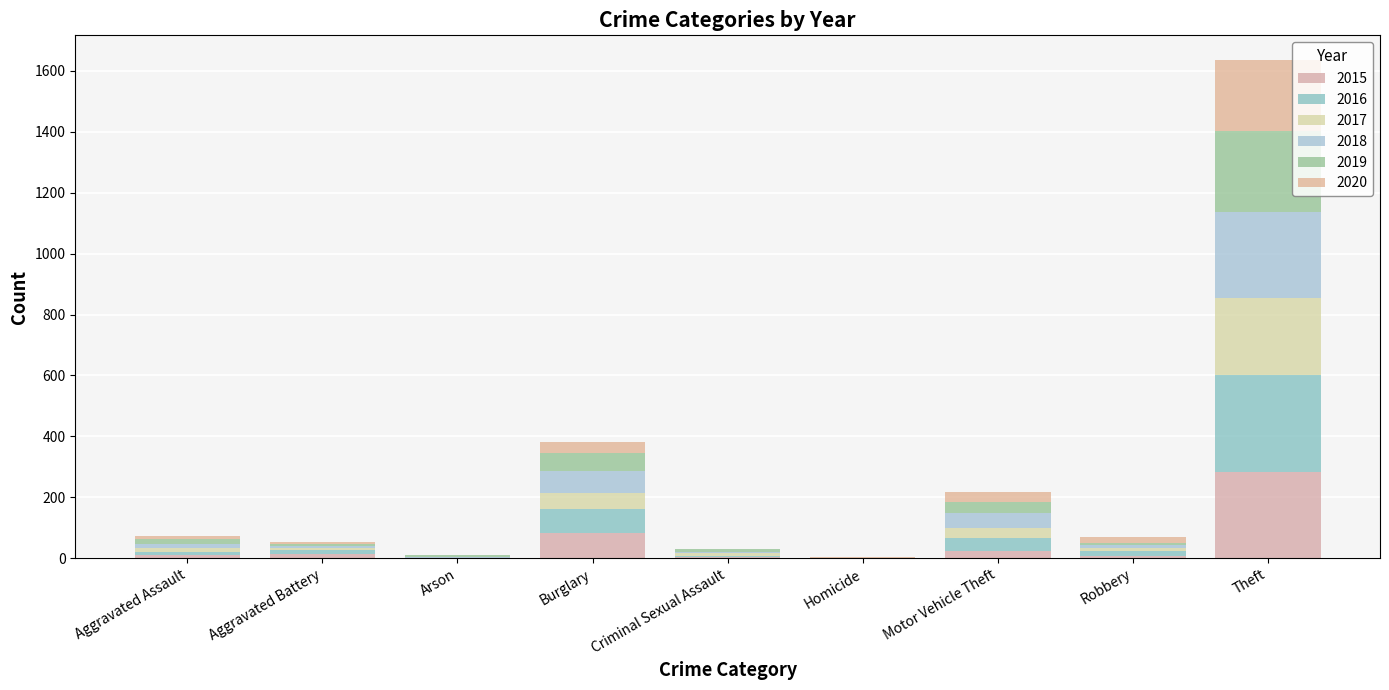

Are the bars grouped side by side (vs. stacked)?

No